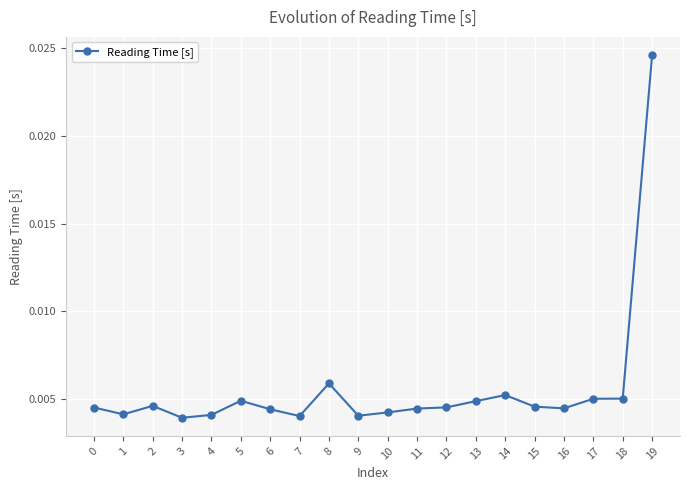

At which category does the chart reach its peak across all series?

19